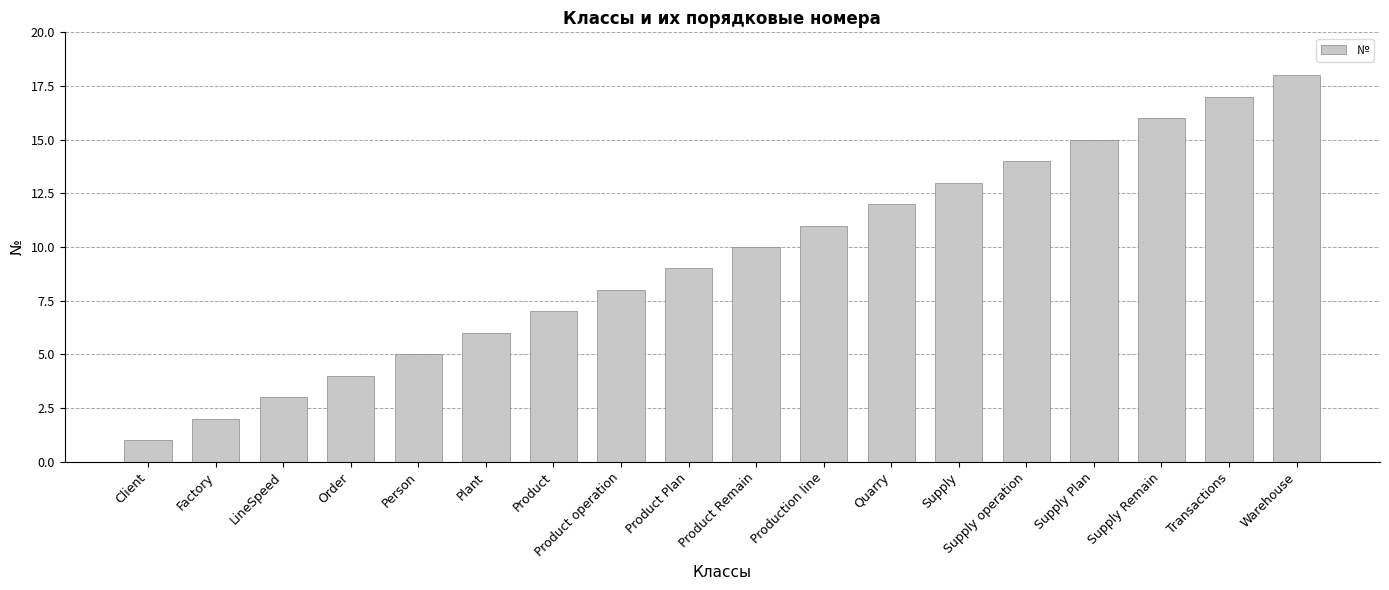

What is the approximate value at Order?

4